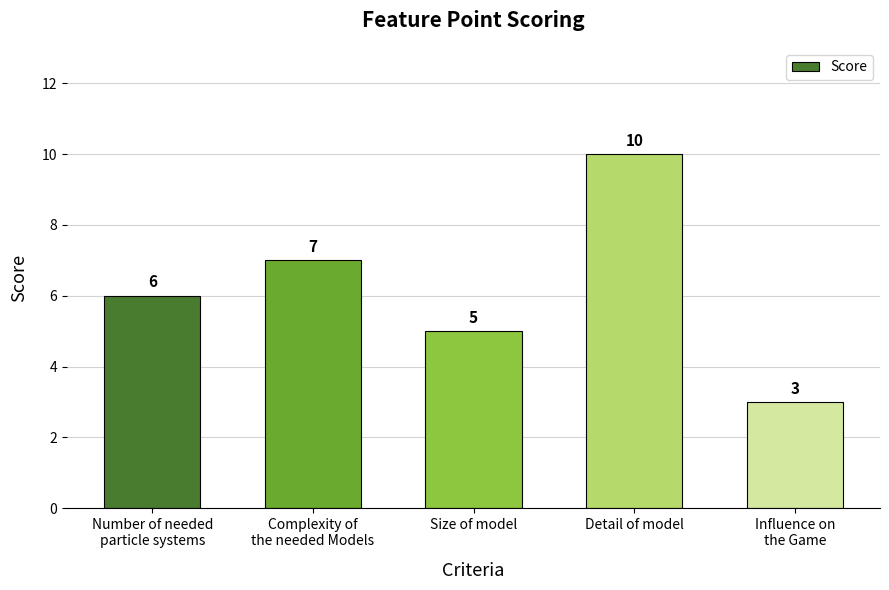

Between Number of needed
particle systems and Size of model, which is larger?

Number of needed
particle systems